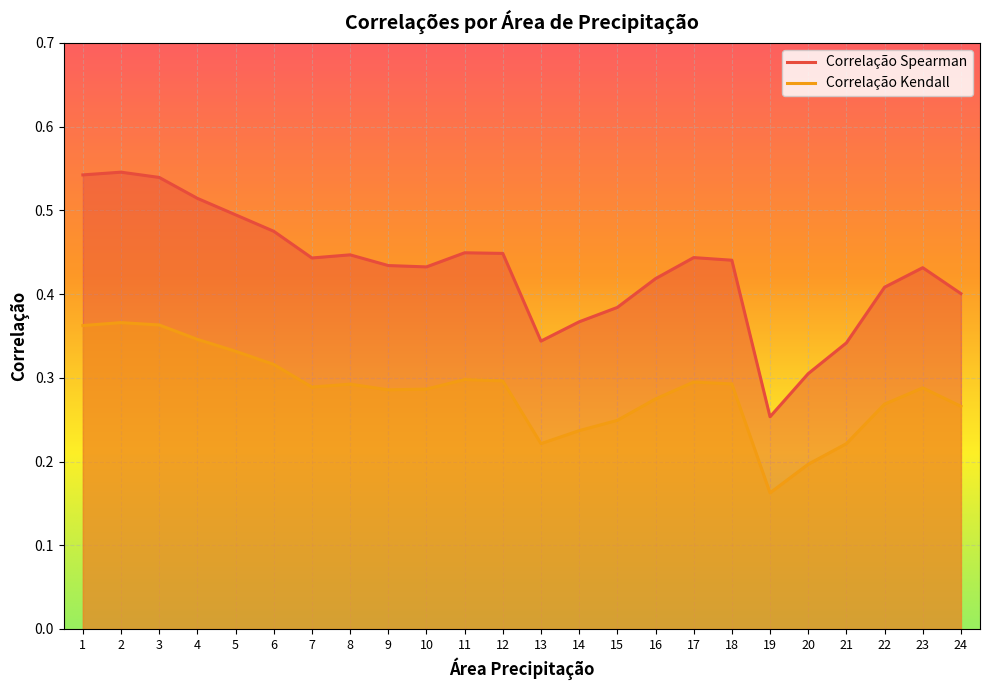

Which series changed the most between 8 and 9?

Correlação Spearman